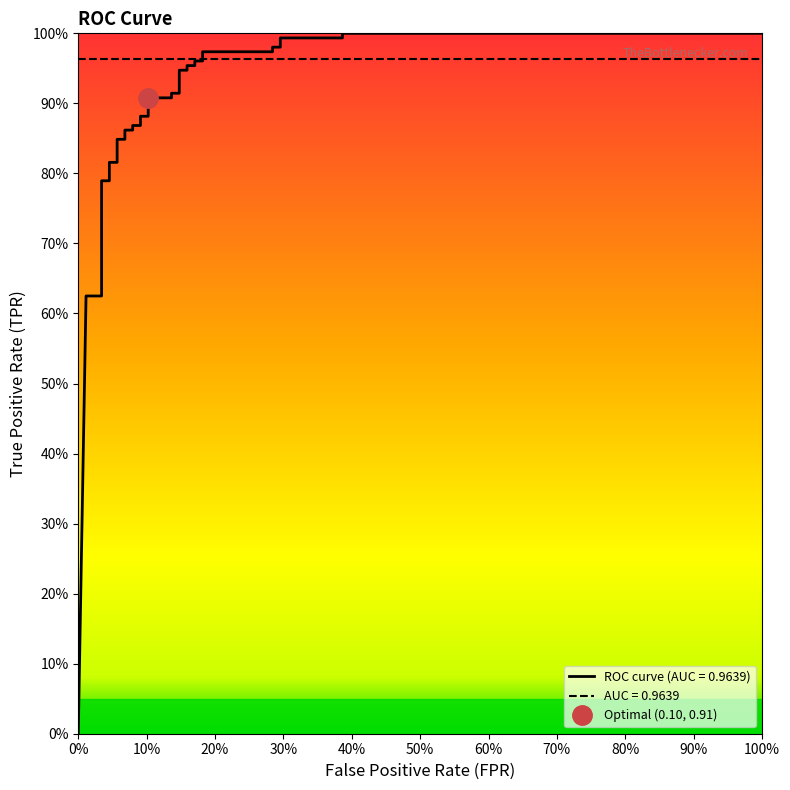

Does the chart have visible grid lines?

No